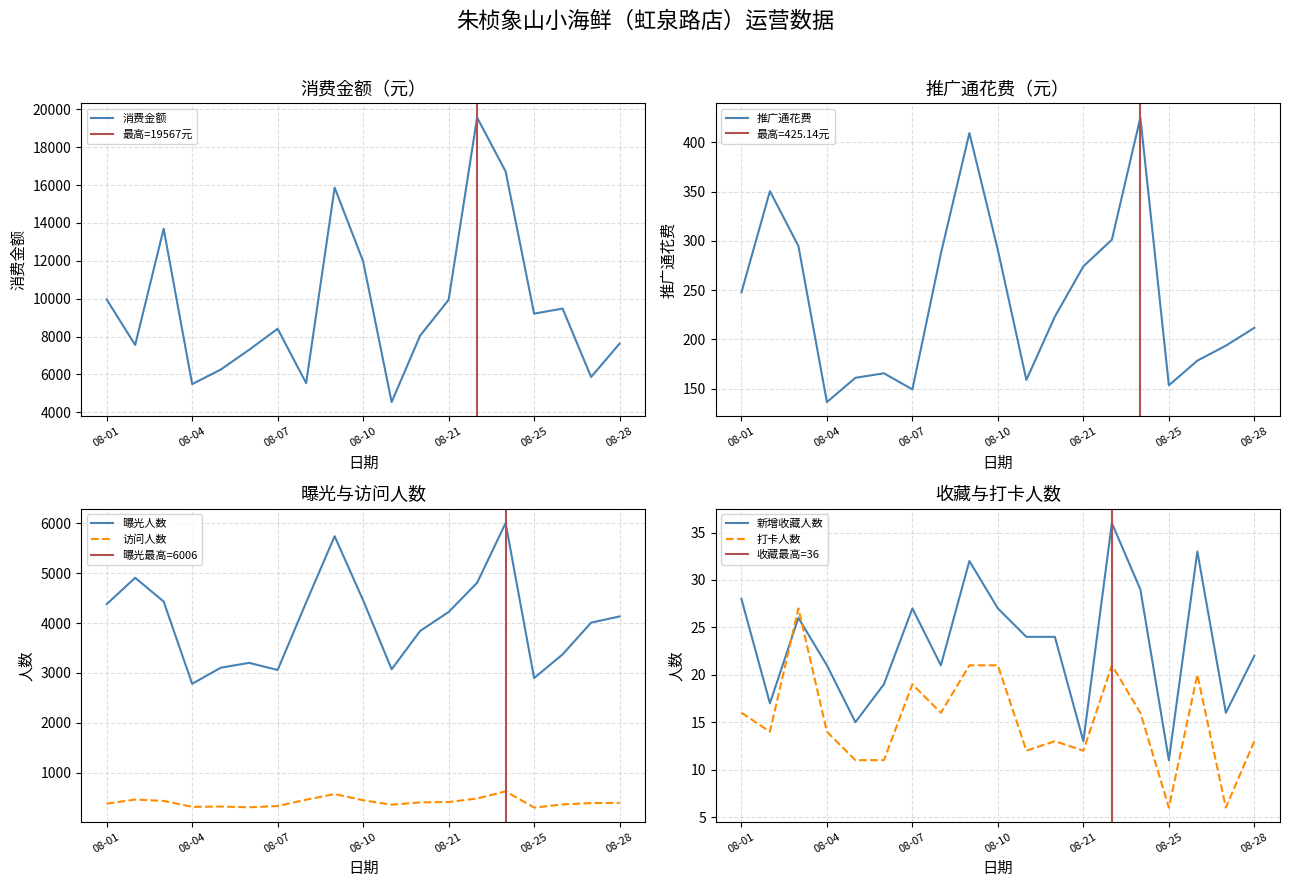

How many values in the 推广通花费 series exceed 223?

10